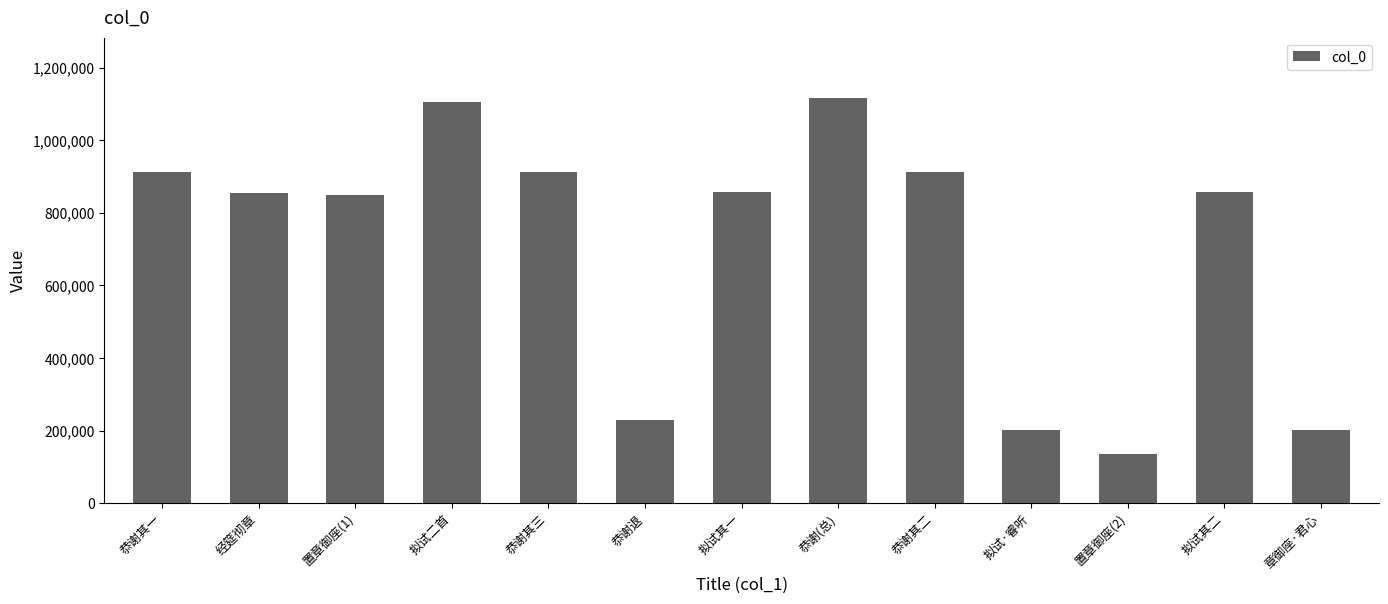

How many data points are less than 857918?

6